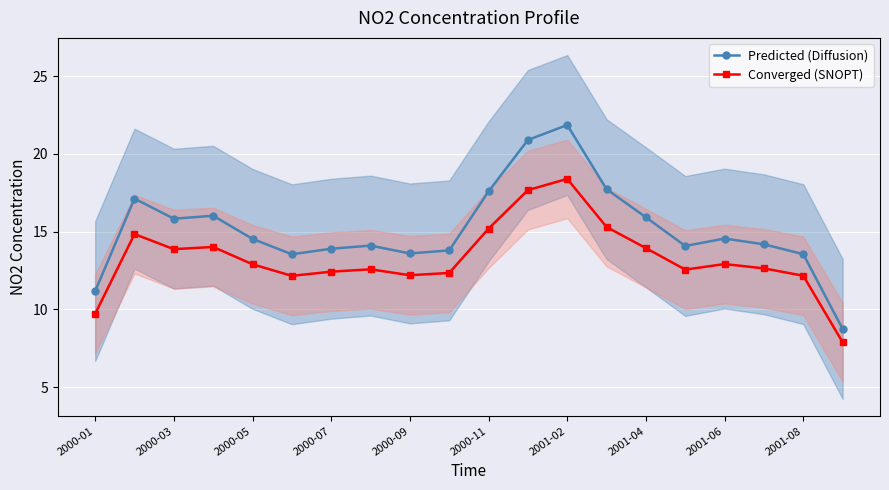

True or false: Converged (SNOPT) has more than 1 points higher than both neighbors.

True